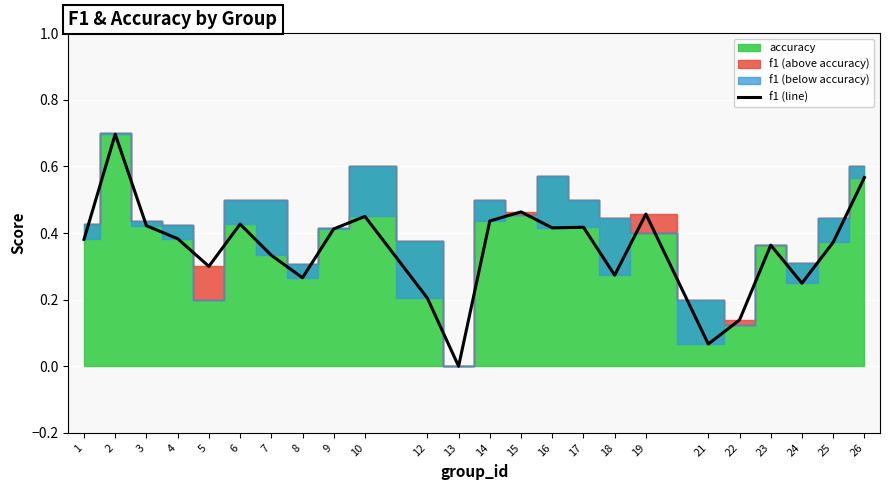

How many interior local peaks (higher than both neighbors) does the data have?

7